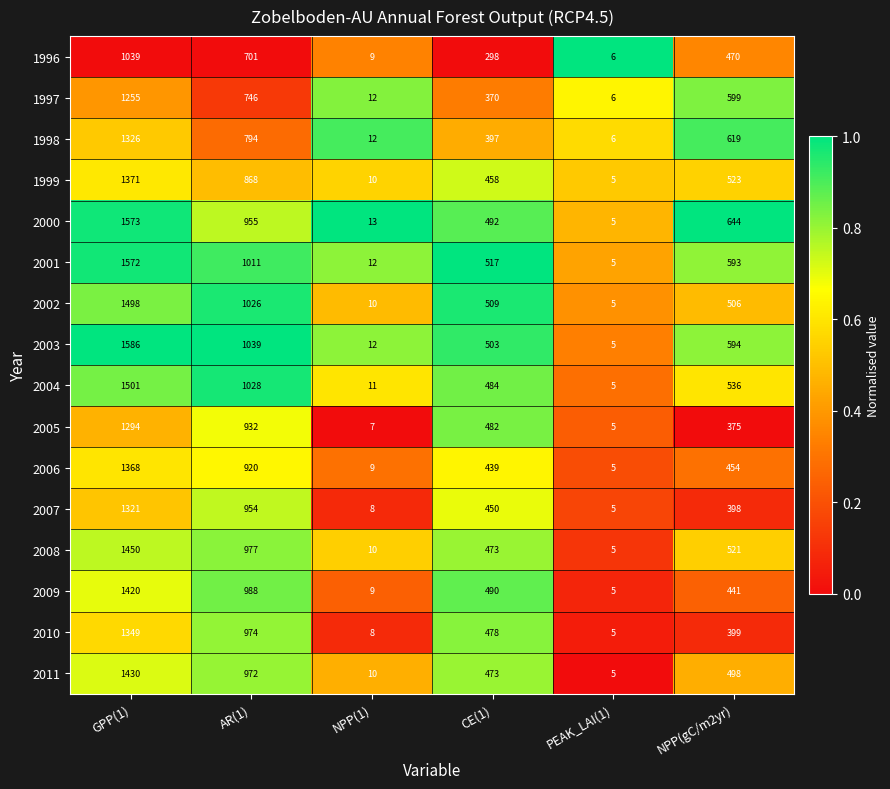

Which series has the widest spread of values?

2003